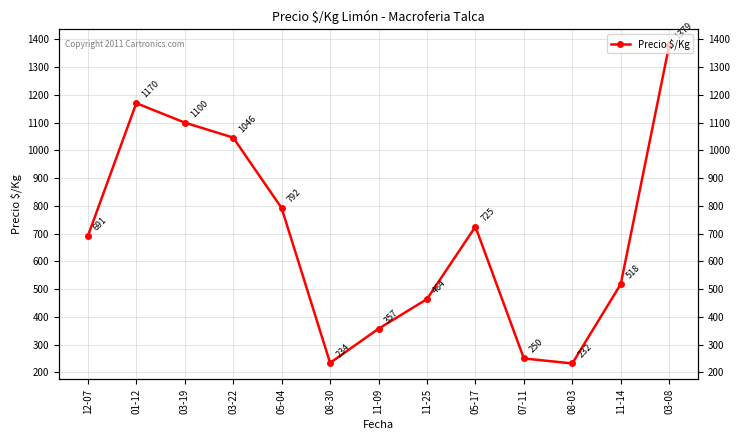

At which category does the chart reach its peak across all series?

03-08